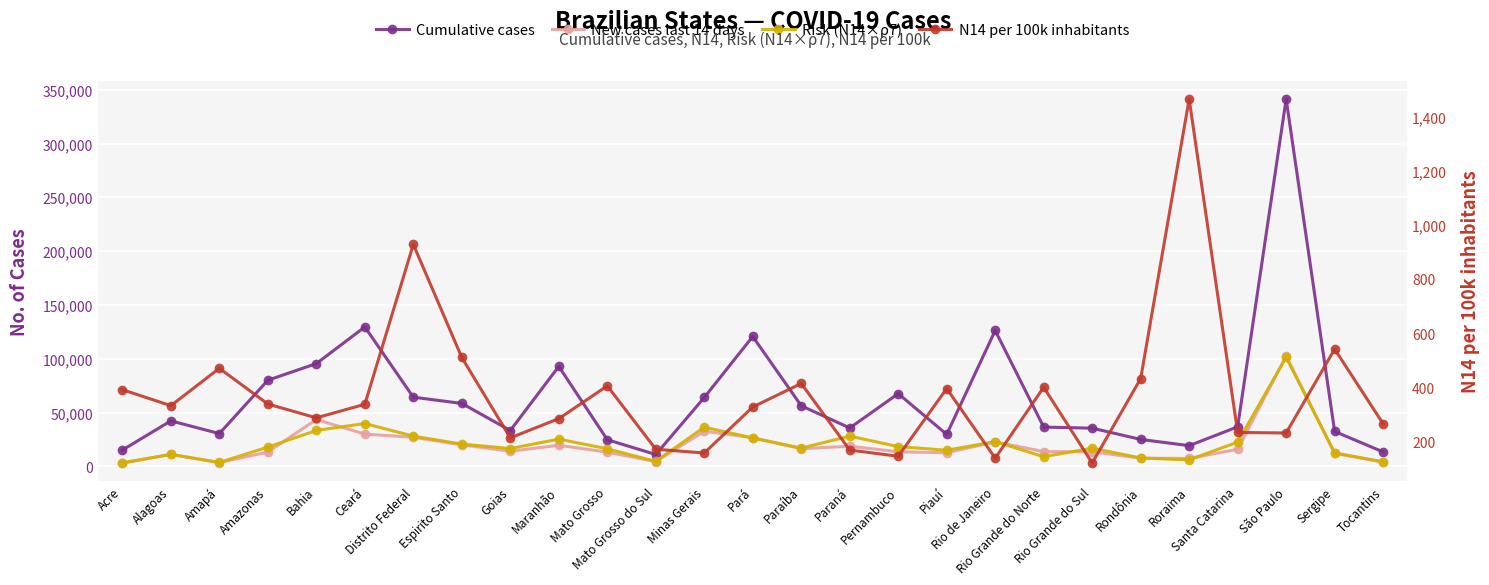

Reading left to right, what are all the values shown in this chart?

Cumulative cases: Acre=15167	Alagoas=42322	Amapá=30524	Amazonas=80082	Bahia=95536	Ceará=129598	Distrito Federal=64314	Espirito Santo=58537	Goias=33367	Maranhão=92939	Mato Grosso=24804	Mato Grosso do Sul=11063	Minas Gerais=64035	Pará=120731	Paraíba=56349	Paraná=35715	Pernambuco=67604	Piauí=29745	Rio de Janeiro=126329	Rio Grande do Norte=36511	Rio Grande do Sul=35557	Rondônia=25067	Roraima=19284	Santa Catarina=36810	São Paulo=341365	Sergipe=32490	Tocantins=13440
New cases last 14 days: Acre=3145	Alagoas=11092	Amapá=3605	Amazonas=13318	Bahia=43604	Ceará=30020	Distrito Federal=27060	Espirito Santo=20054	Goias=14087	Maranhão=19625	Mato Grosso=13233	Mato Grosso do Sul=4540	Minas Gerais=32692	Pará=26695	Paraíba=16432	Paraná=18752	Pernambuco=13582	Piauí=12665	Rio de Janeiro=22836	Rio Grande do Norte=13773	Rio Grande do Sul=13548	Rondônia=7643	Roraima=7412	Santa Catarina=15889	São Paulo=102543	Sergipe=12137	Tocantins=4015
Risk (N14×ρ7): Acre=3321	Alagoas=11200	Amapá=3672	Amazonas=17952	Bahia=33418	Ceará=39859	Distrito Federal=28125	Espirito Santo=20722	Goias=16633	Maranhão=25349	Mato Grosso=16346	Mato Grosso do Sul=4702	Minas Gerais=36504	Pará=26363	Paraíba=17001	Paraná=28151	Pernambuco=18414	Piauí=15023	Rio de Janeiro=23063	Rio Grande do Norte=9017	Rio Grande do Sul=16969	Rondônia=7812	Roraima=6085	Santa Catarina=22571	São Paulo=101413	Sergipe=12594	Tocantins=4227
N14 per 100k inhabitants: Acre=391	Alagoas=332	Amapá=470	Amazonas=338	Bahia=287	Ceará=337	Distrito Federal=928	Espirito Santo=510	Goias=213	Maranhão=284	Mato Grosso=405	Mato Grosso do Sul=171	Minas Gerais=157	Pará=327	Paraíba=414	Paraná=168	Pernambuco=145	Piauí=395	Rio de Janeiro=138	Rio Grande do Norte=400	Rio Grande do Sul=120	Rondônia=432	Roraima=1465	Santa Catarina=233	São Paulo=231	Sergipe=541	Tocantins=265